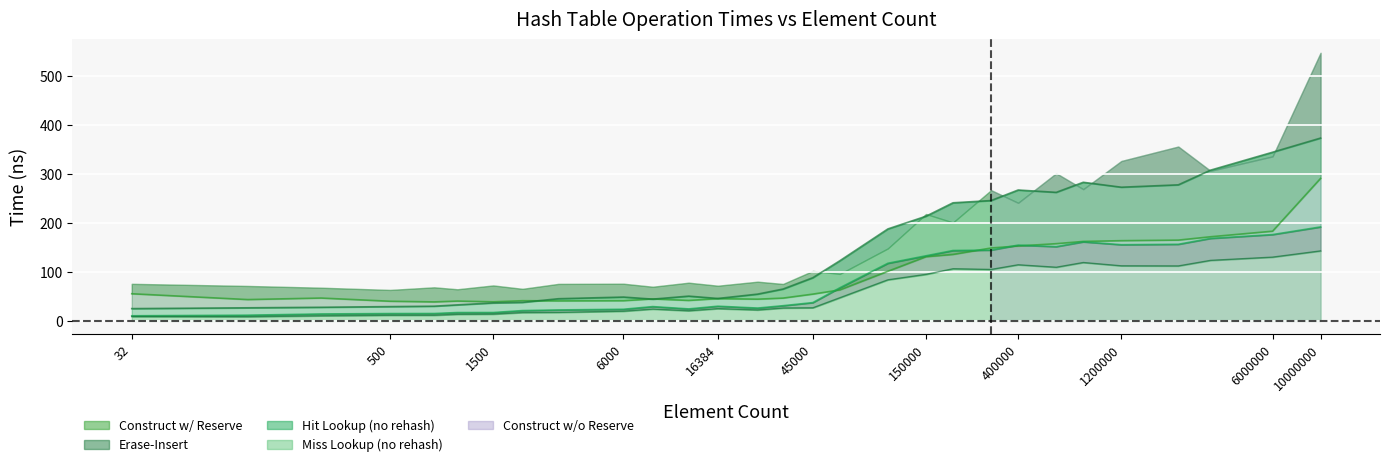

What is the spread (max minus min) of values at 150000?

118.6